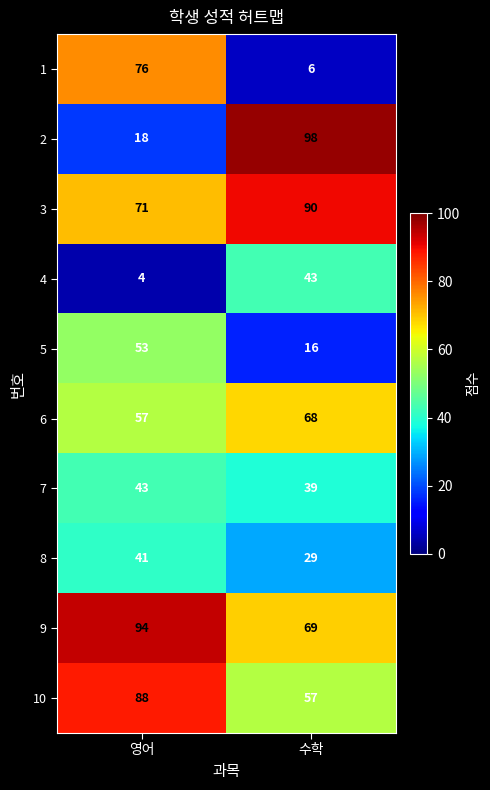

How many series are shown in this chart?

10